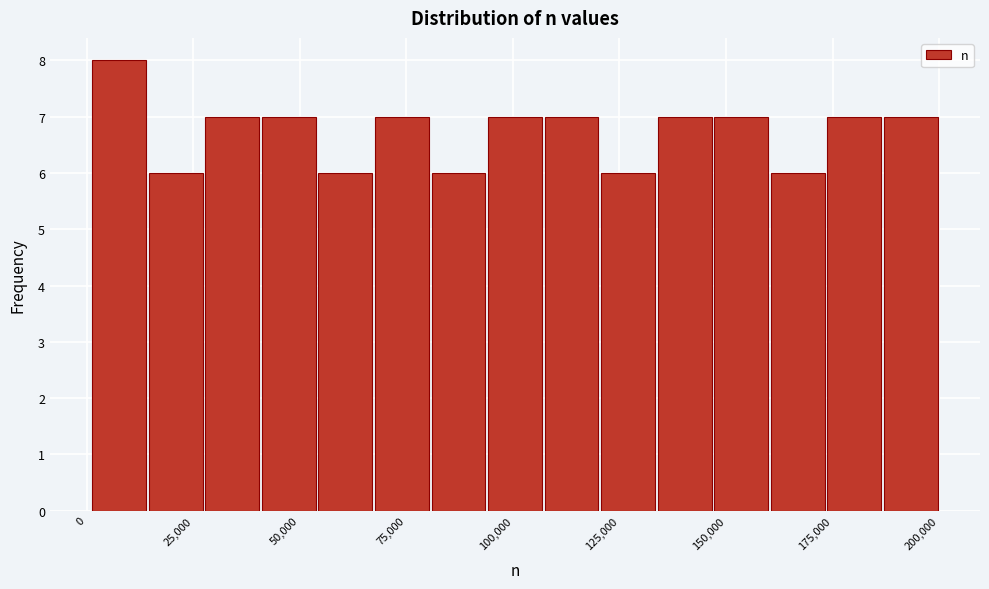

Around what value on the x-axis is the tallest bar? Give the approximate position of its centre, as read against the axis.

10000